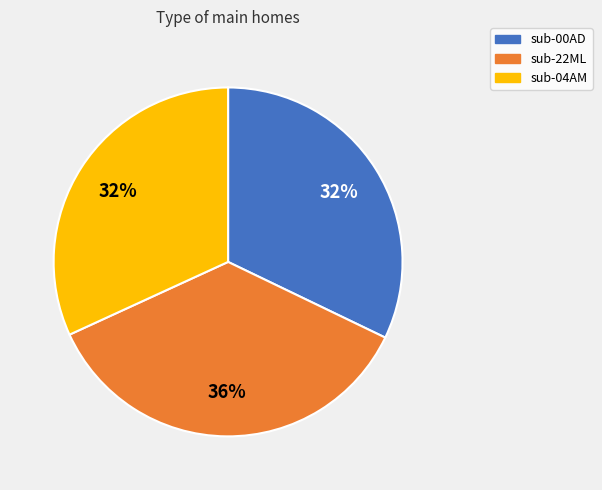

Is there any slice that represents more than half of the pie?

No